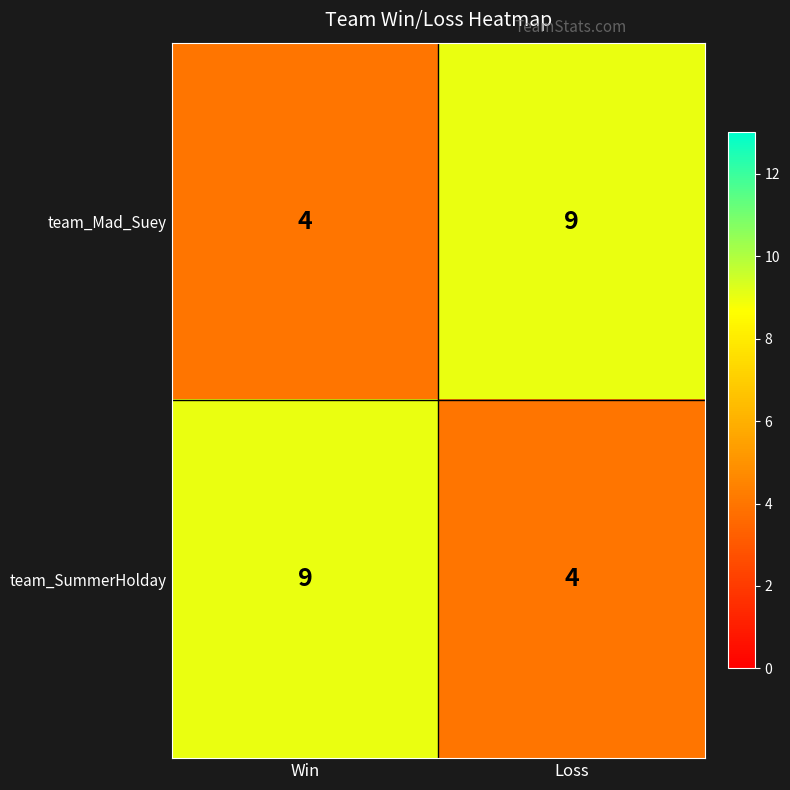

What is the sum of all team_Mad_Suey values?

13